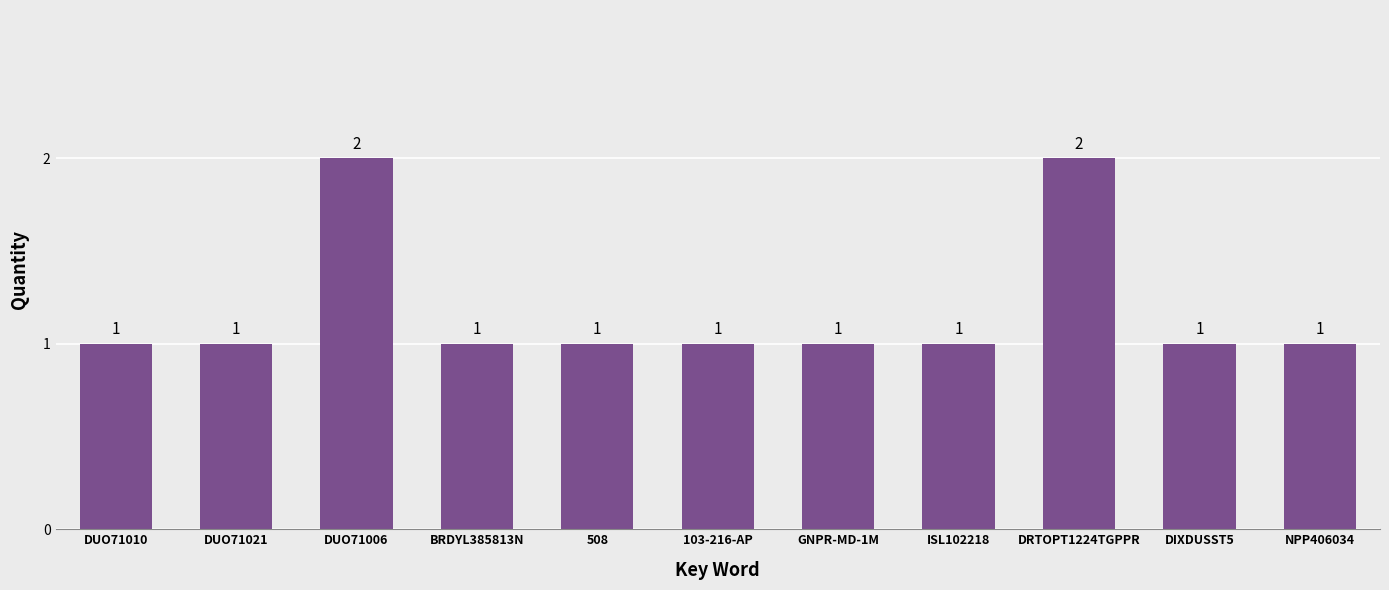

The chart shows a value of 0 at DIXDUSST5. True or false?

False